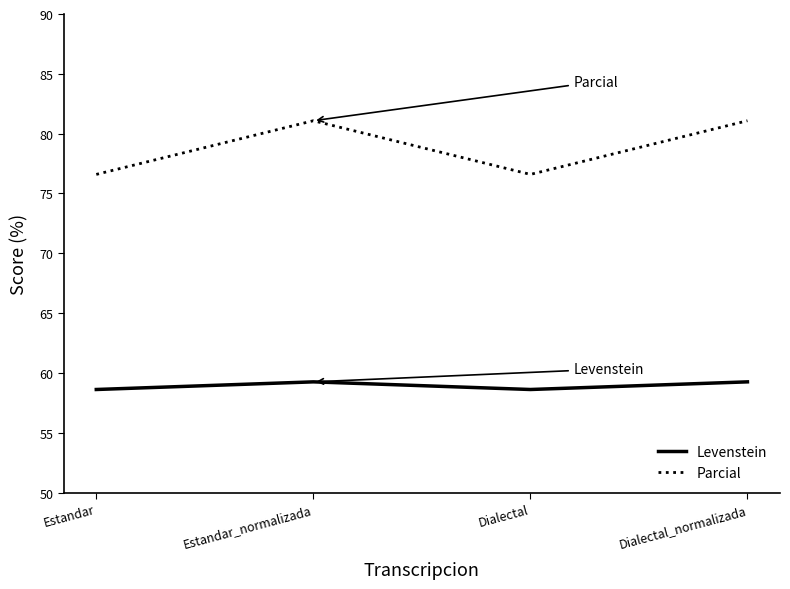

At how many categories does at least one series exceed 68?

4